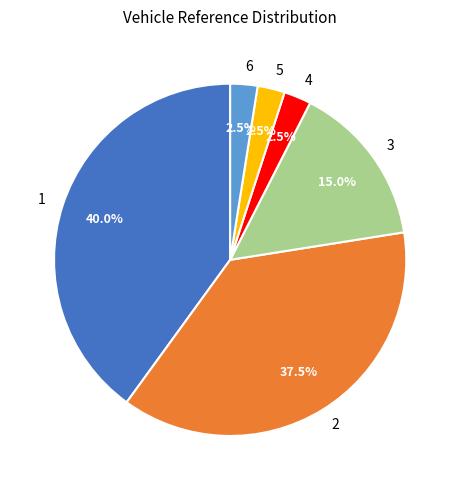

What is the total percentage of 1 and 4?

42.5%